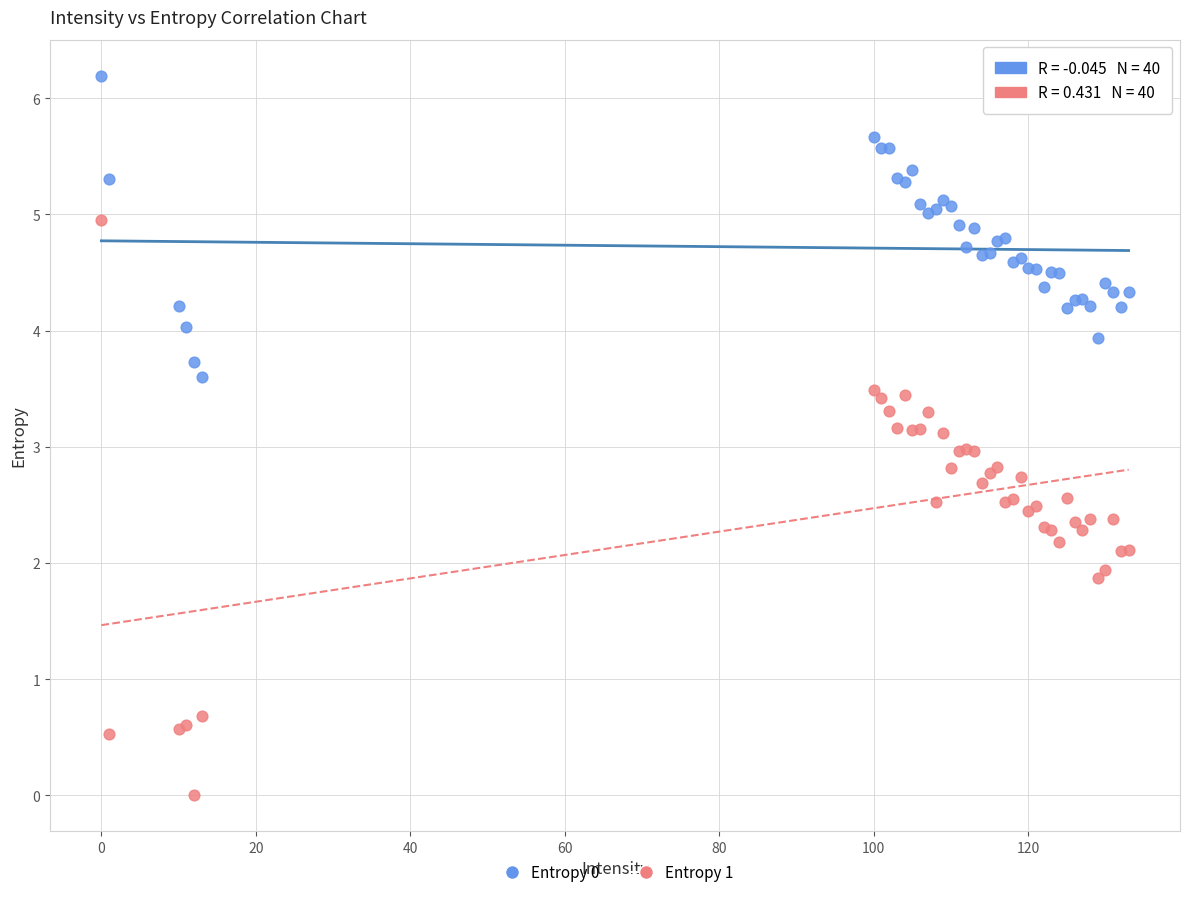

Which series reaches the minimum Y coordinate?

Entropy 1